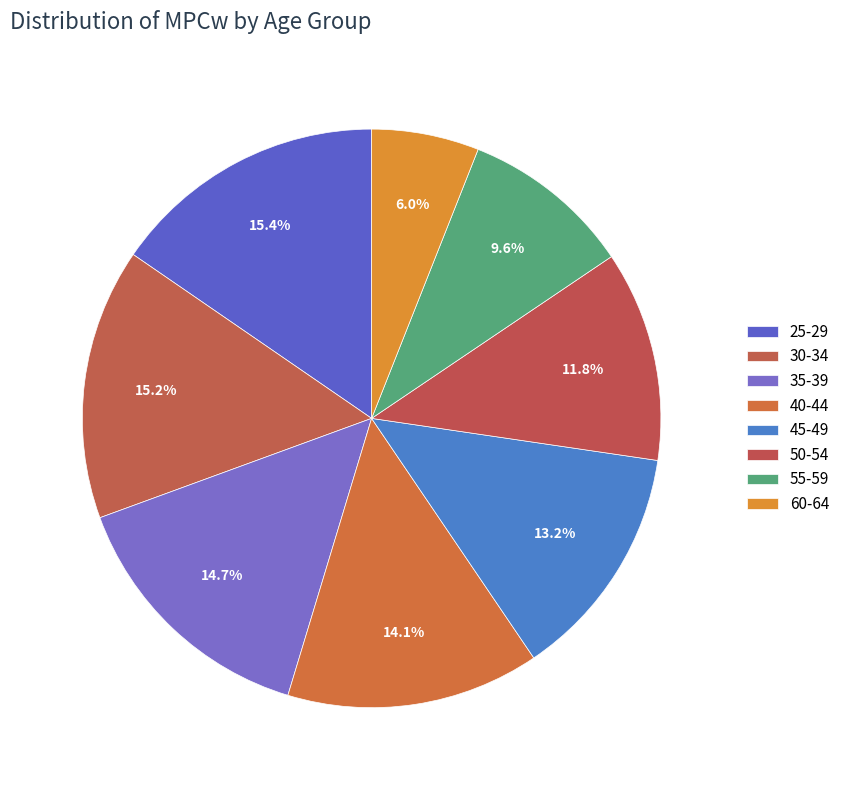

To the nearest percent, what is the combined percentage of 25-29 and 50-54?

27%